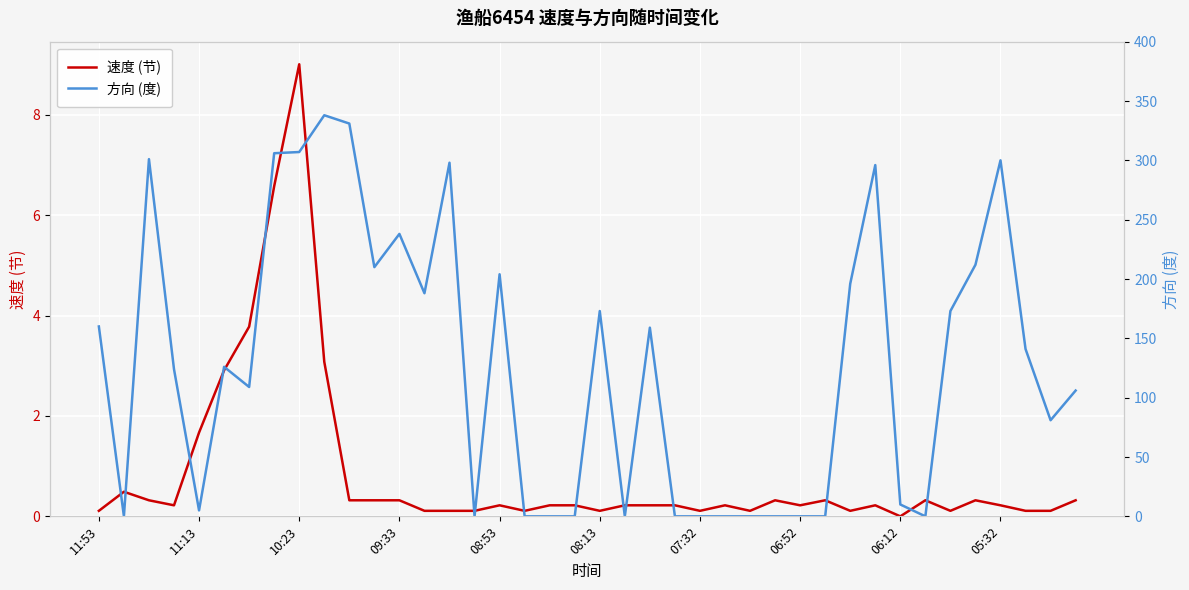

The value of 速度 (节) at 08:53 is 0.2. True or false?

True